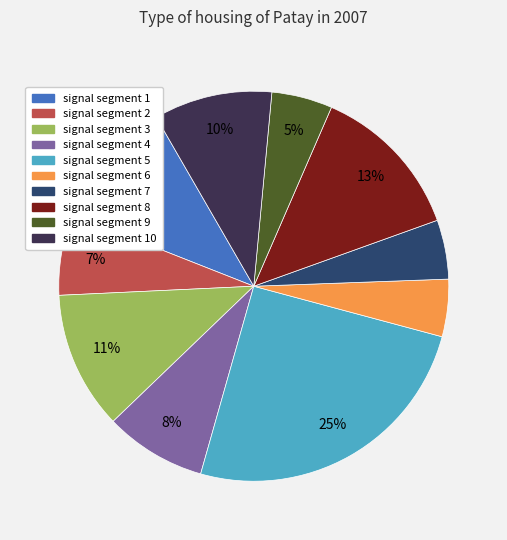

Is there any slice that represents more than half of the pie?

No